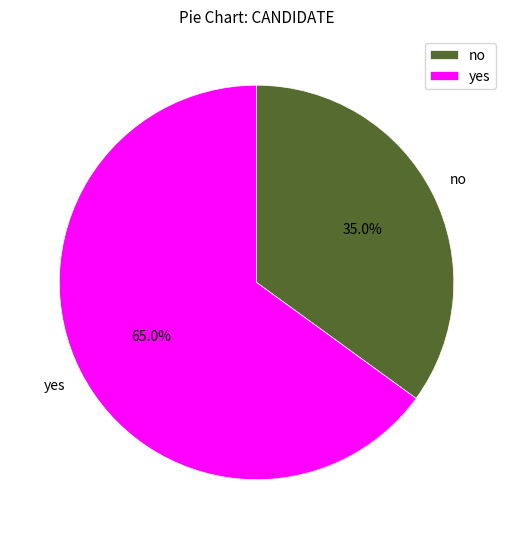

The yes slice represents 77% of the pie. True or false?

False